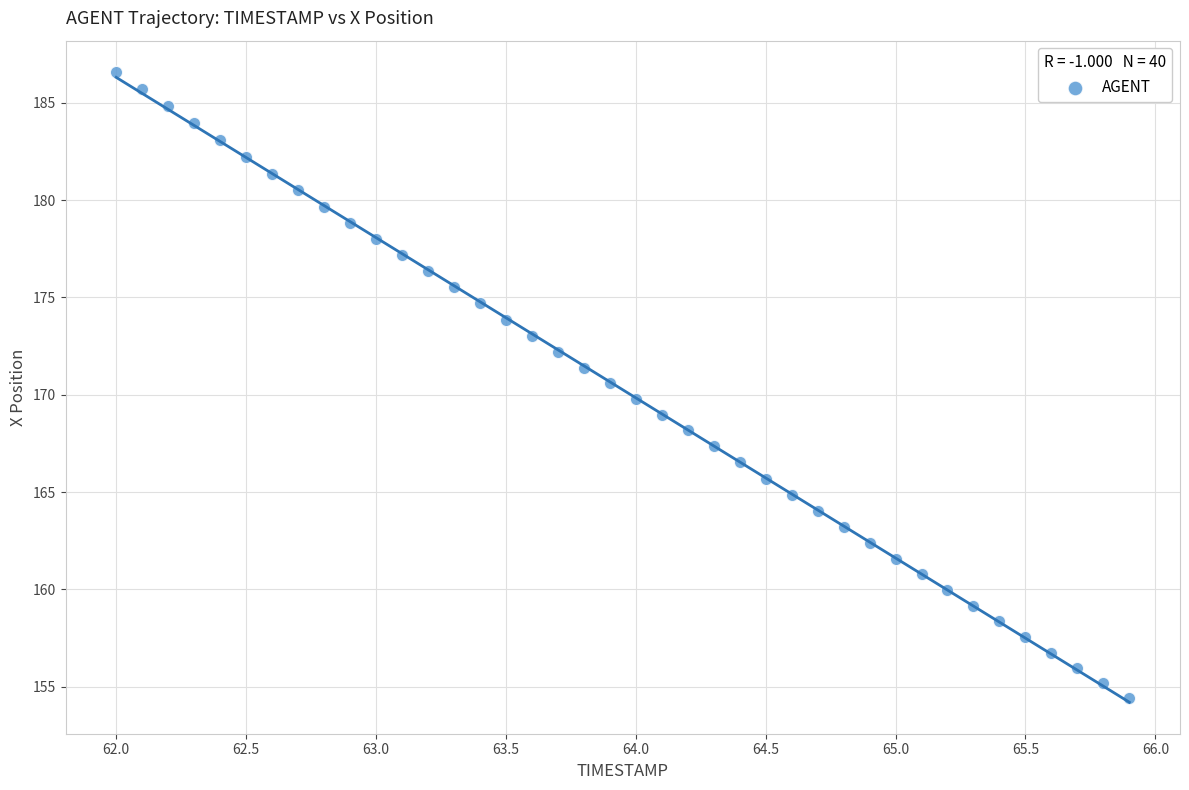

What is the range of Y values (max minus min)?

32.2